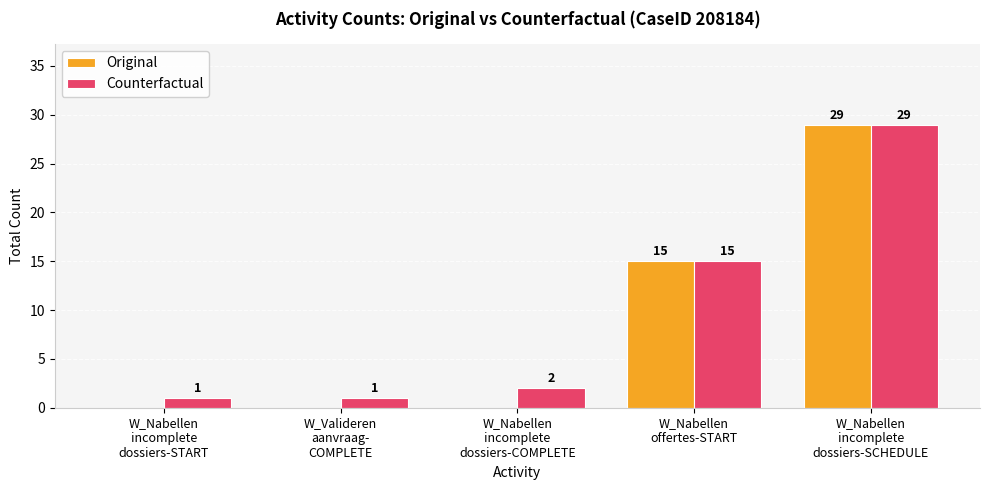

Reading left to right, transcribe all the data shown in this chart.

Original: W_Nabellen
incomplete
dossiers-START=0	W_Valideren
aanvraag-
COMPLETE=0	W_Nabellen
incomplete
dossiers-COMPLETE=0	W_Nabellen
offertes-START=15	W_Nabellen
incomplete
dossiers-SCHEDULE=29
Counterfactual: W_Nabellen
incomplete
dossiers-START=1	W_Valideren
aanvraag-
COMPLETE=1	W_Nabellen
incomplete
dossiers-COMPLETE=2	W_Nabellen
offertes-START=15	W_Nabellen
incomplete
dossiers-SCHEDULE=29